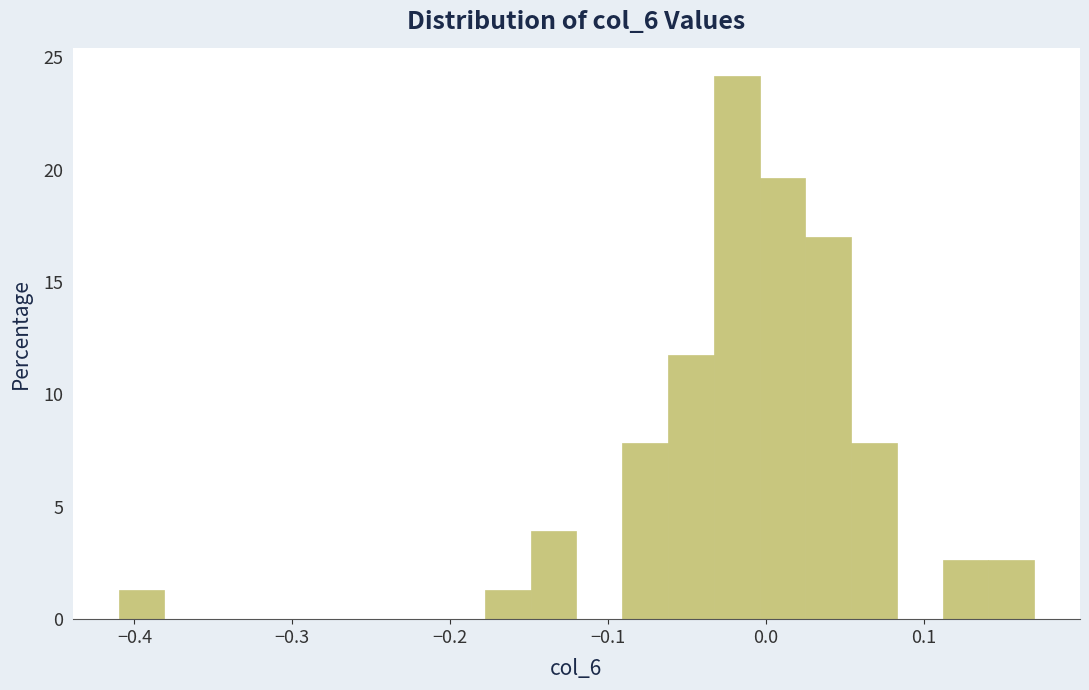

Read against the x-axis, roughly where is the centre of the tallest bar?

-0.02